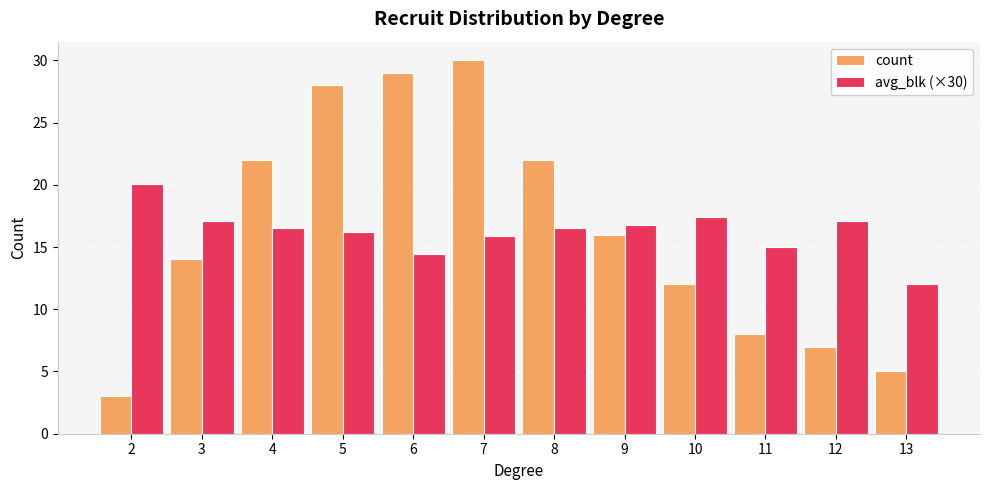

Does the chart contain any negative values?

No